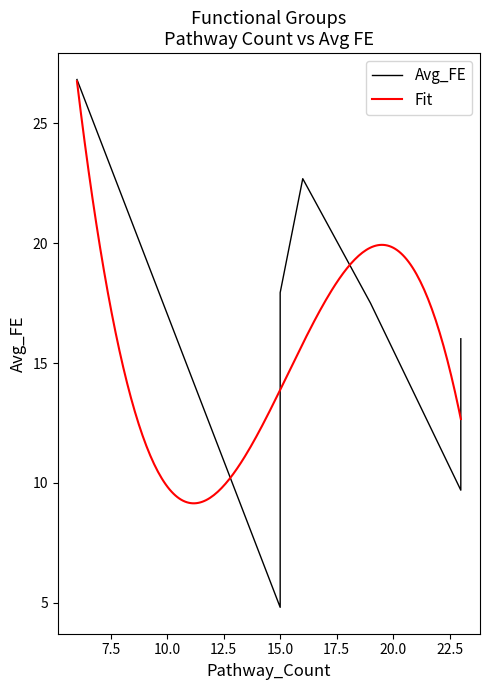

What is the label of the 5th point from the right?

15